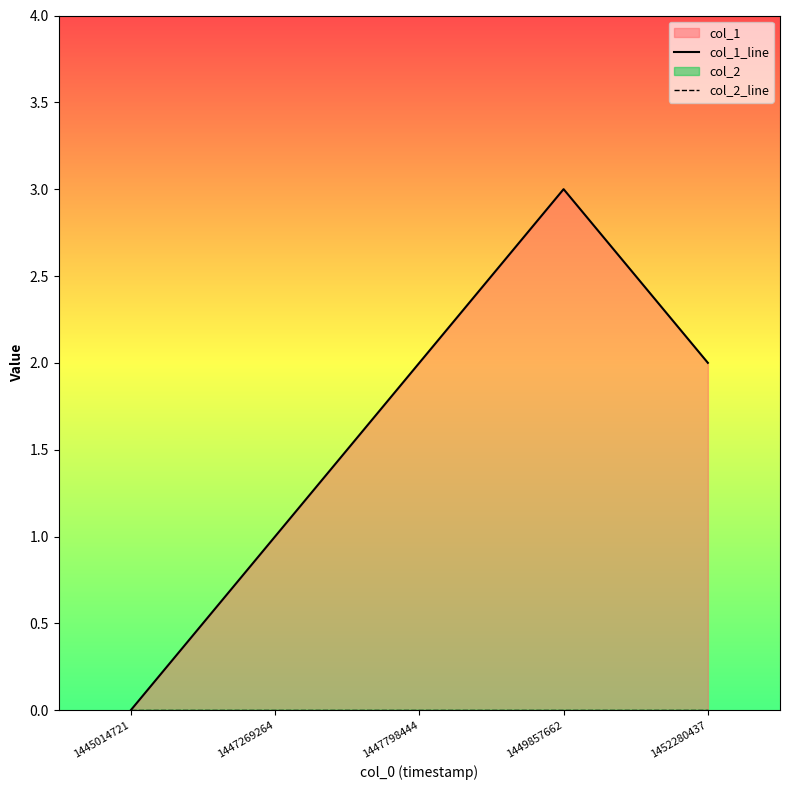

Count the col_1_line values in the range 1 to 2.

3